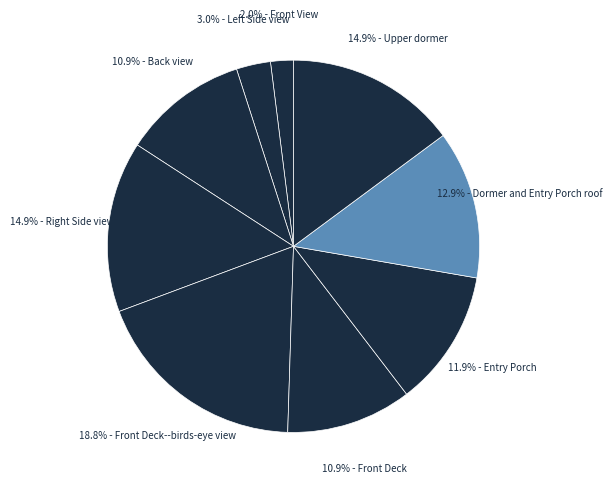

Which slice is the largest?

Front Deck--birds-eye view